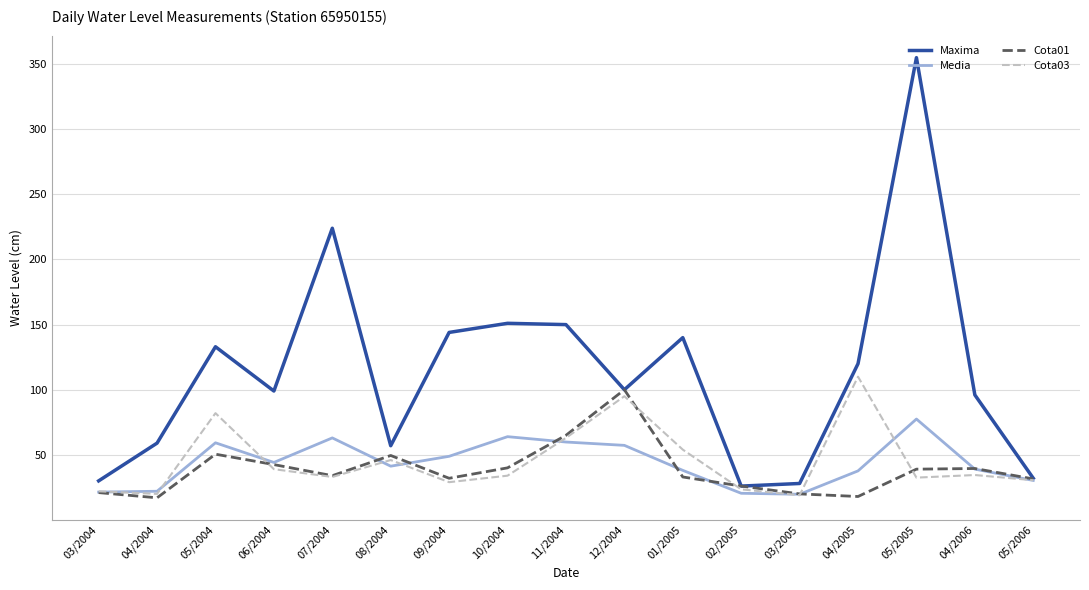

At which category does Cota01 reach its first local peak?

05/2004